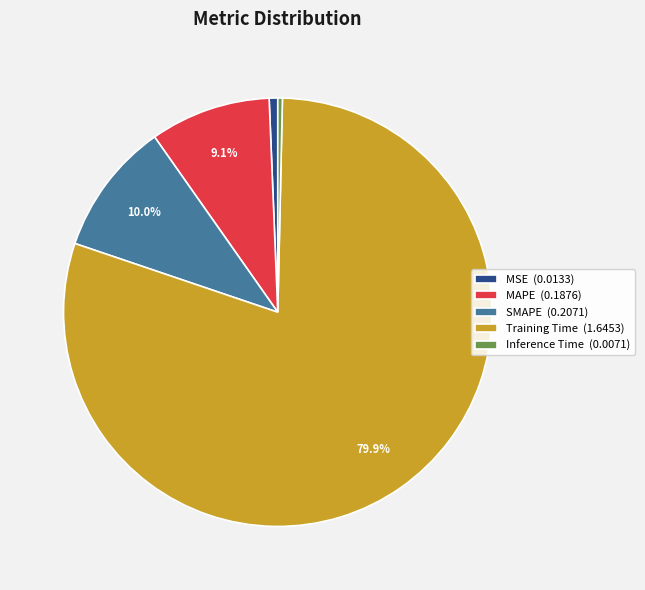

Between Inference Time (0.0071) and MAPE (0.1876), which is larger?

MAPE (0.1876)